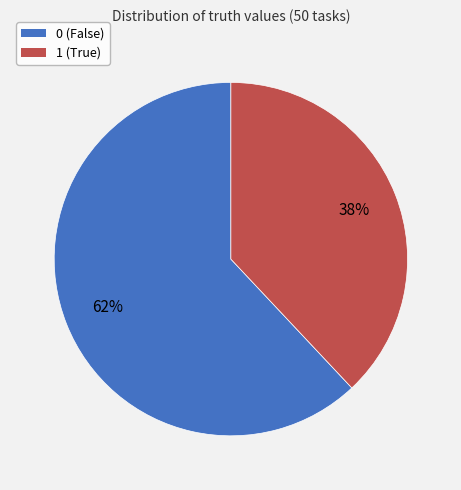

To the nearest percent, what is the average slice percentage?

50%